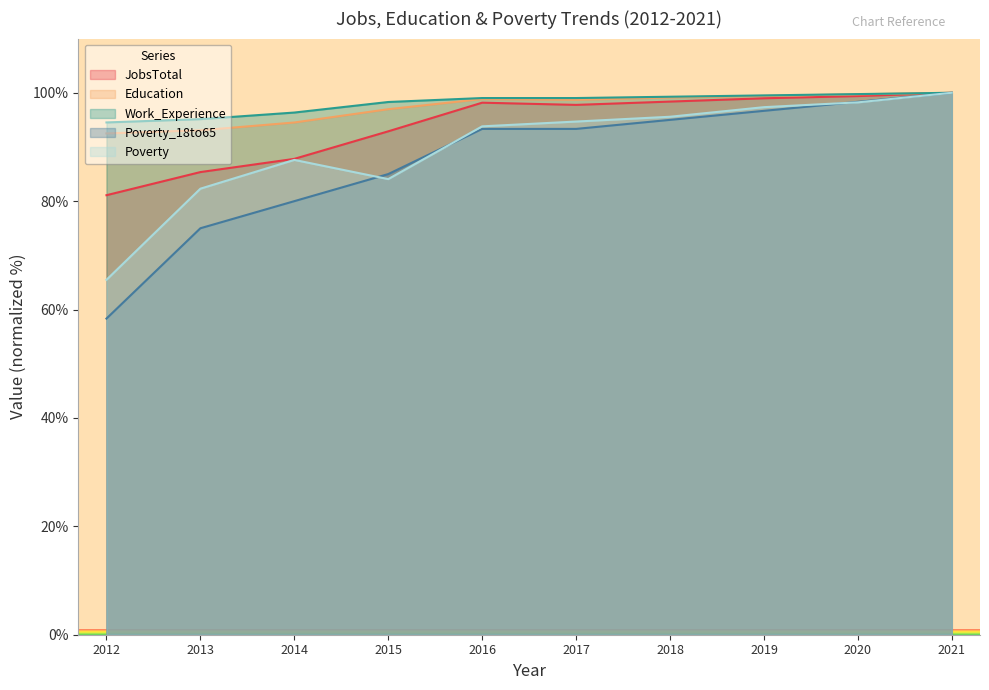

Does the chart have visible grid lines?

No